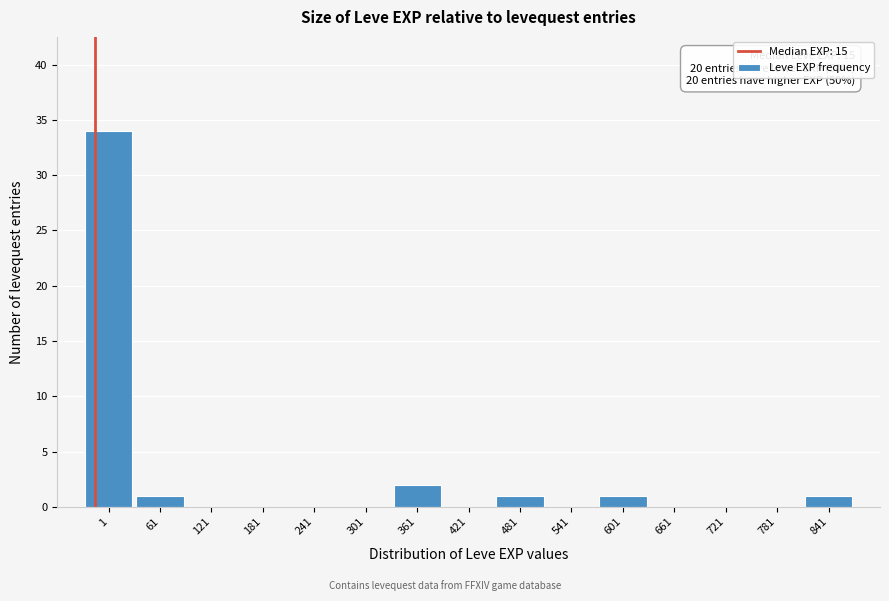

Reading right to left, transcribe all the data shown in this chart.

841=1	781=0	721=0	661=0	601=1	541=0	481=1	421=0	361=2	301=0	241=0	181=0	121=0	61=1	1=34